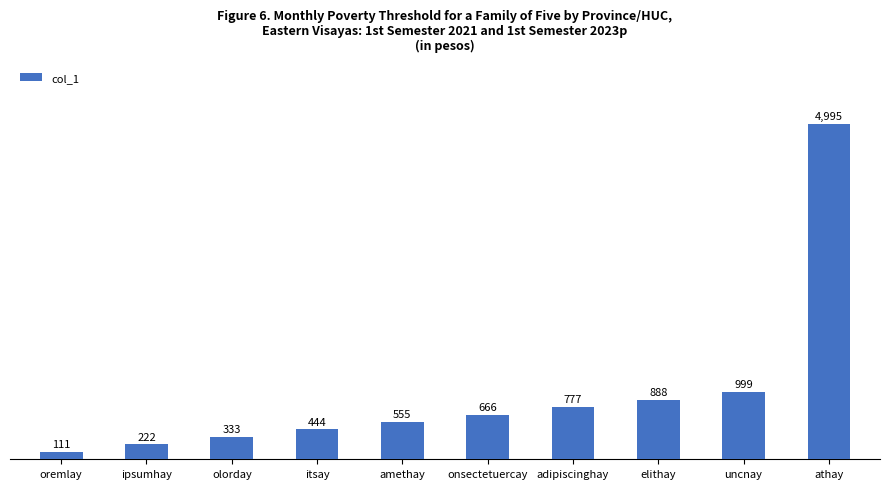

How many values are below 666?

5